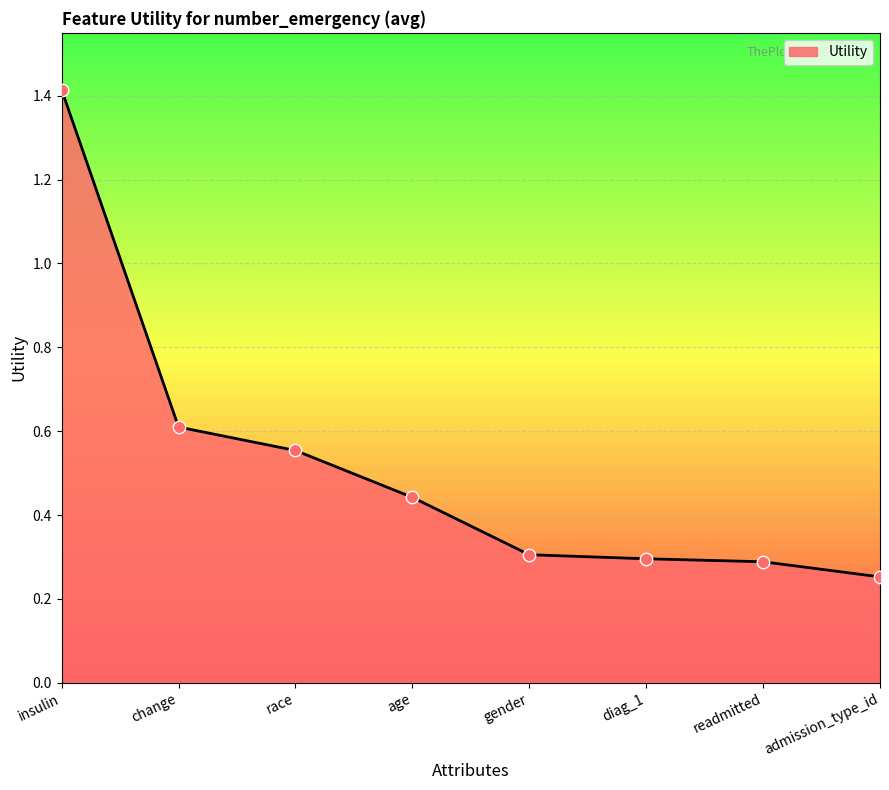

Which has a higher value, change or readmitted?

change